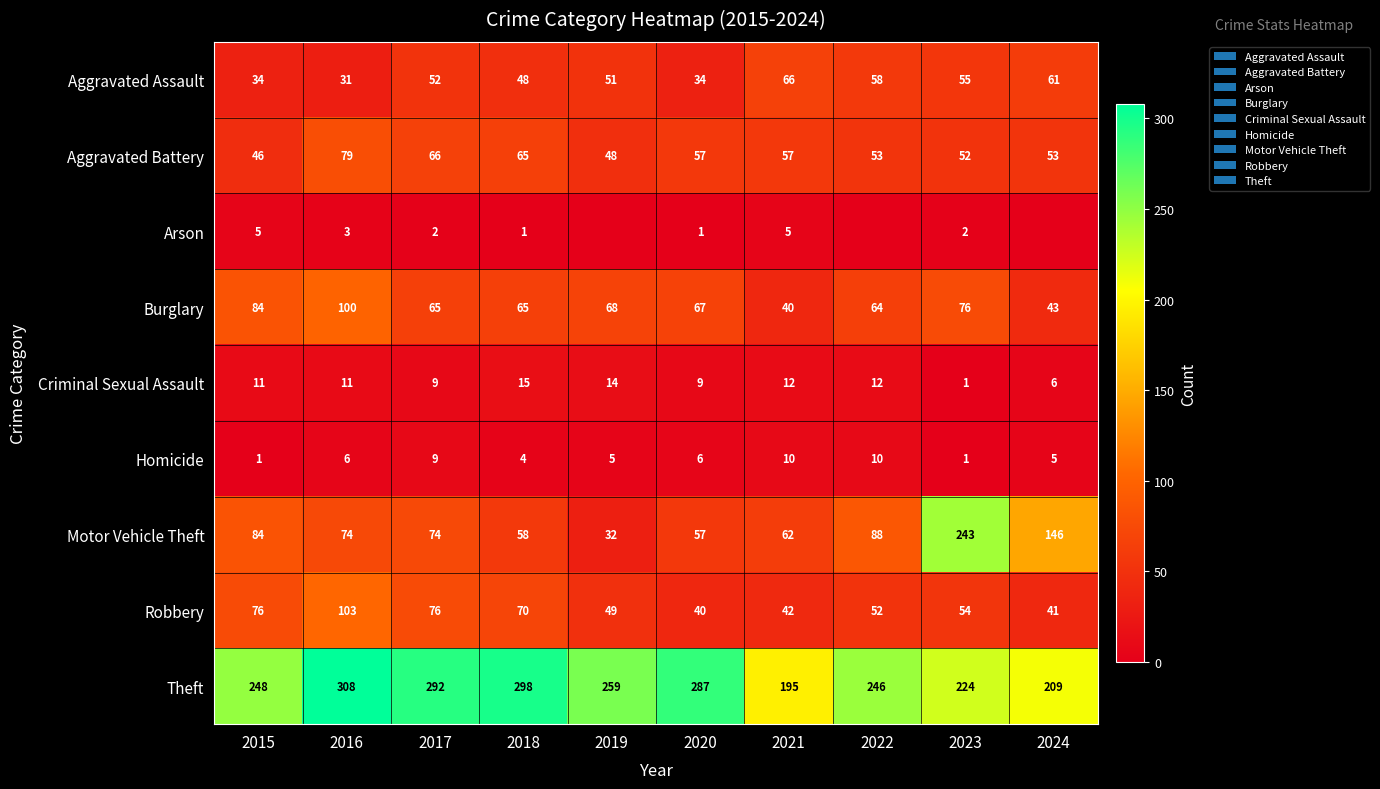

The value of Motor Vehicle Theft at 2015 is 142. True or false?

False